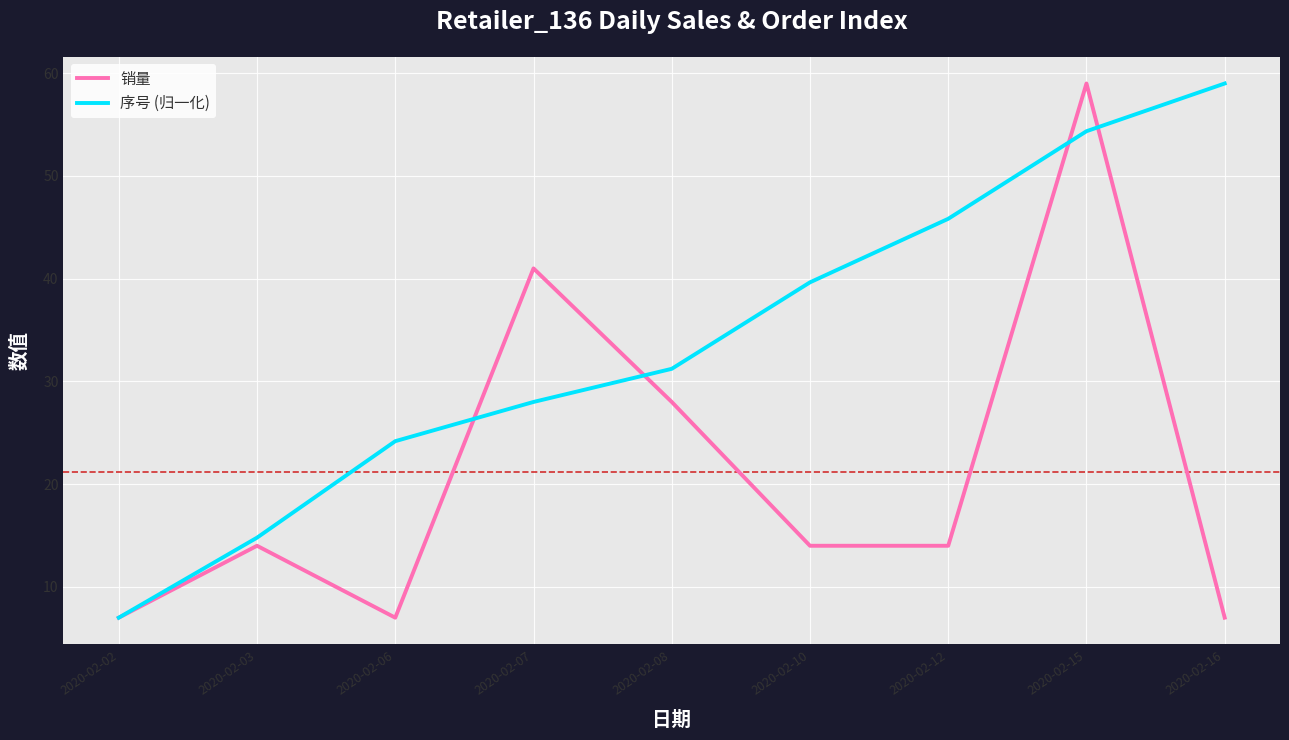

How many lines are shown in the chart?

2